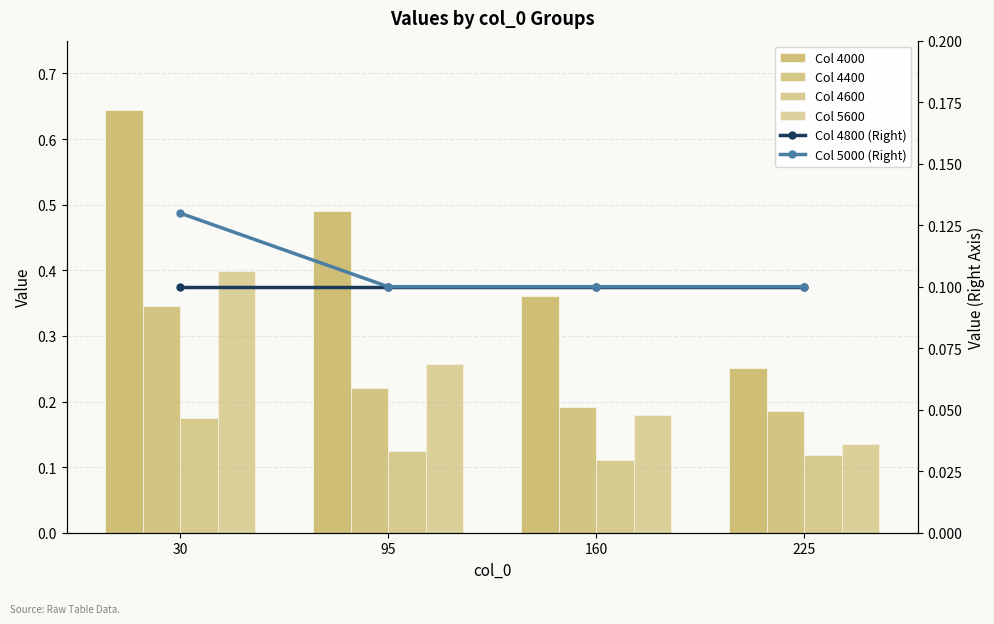

Which category has the highest value across all series?

30